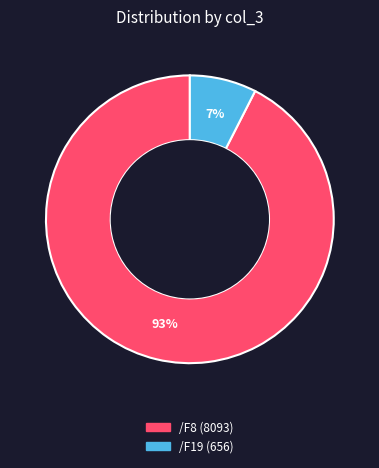

Which category accounts for the majority?

/F8 (8093)